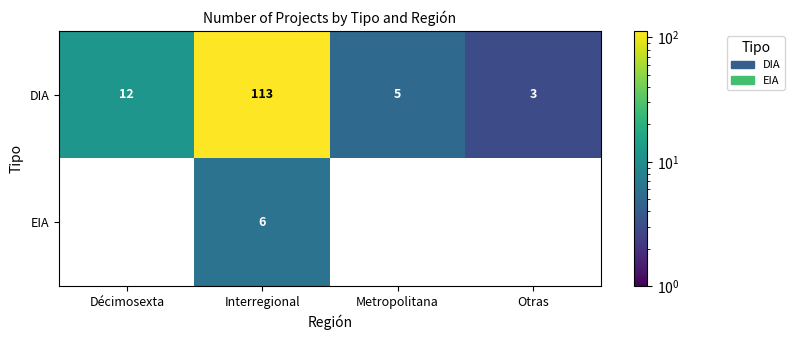

Between Otras and Metropolitana, which is larger?

Metropolitana